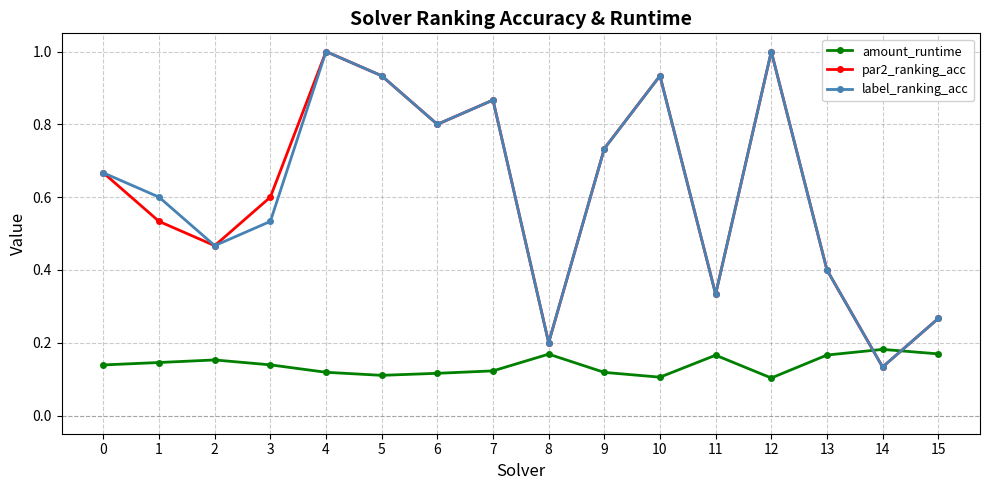

What is the highest value of the label_ranking_acc series?

1.0